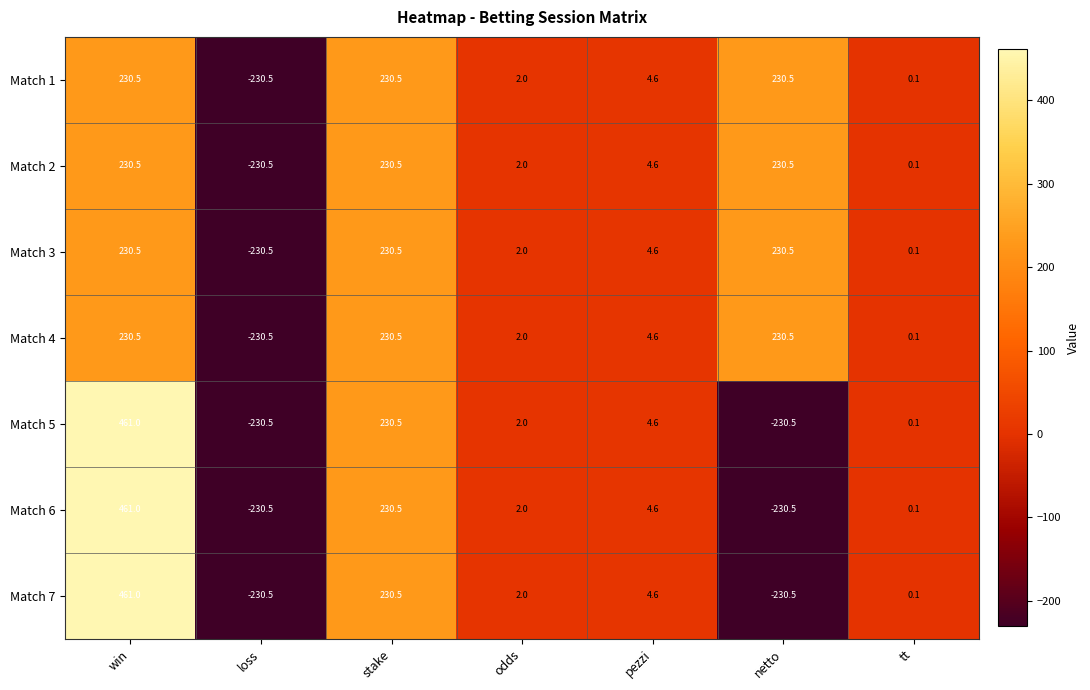

How many distinct data groups are displayed?

7